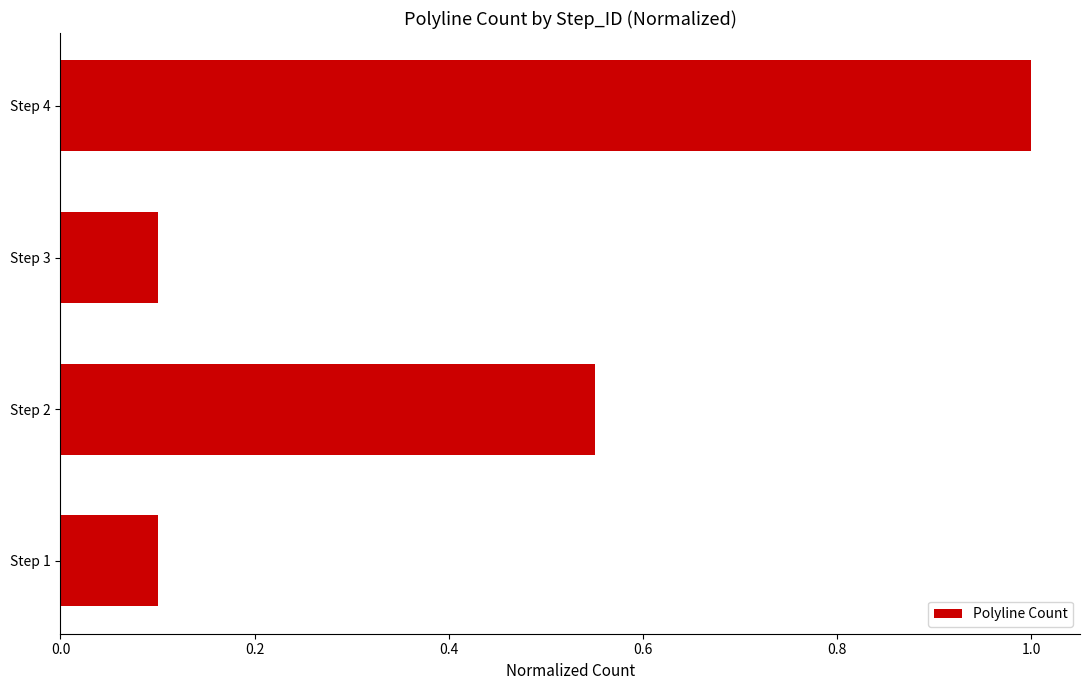

What is the approximate value at Step 4?

1.0